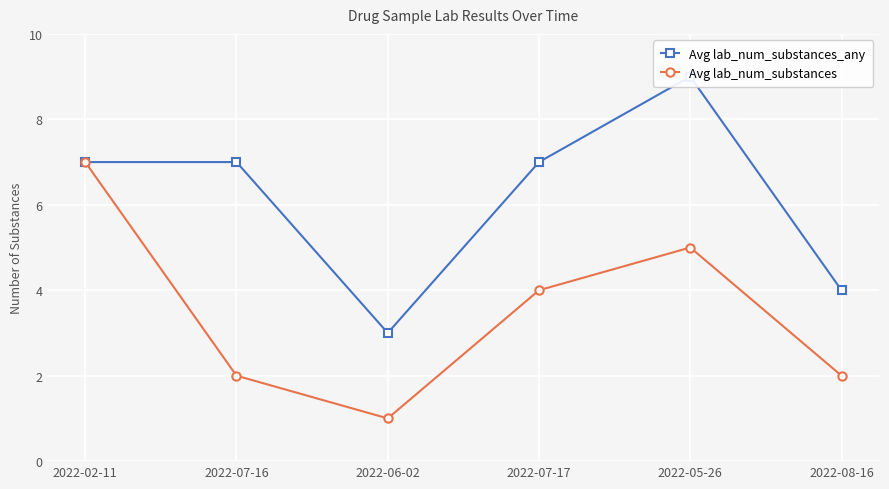

True or false: Avg lab_num_substances has a value of 1 at 2022-06-02.

False